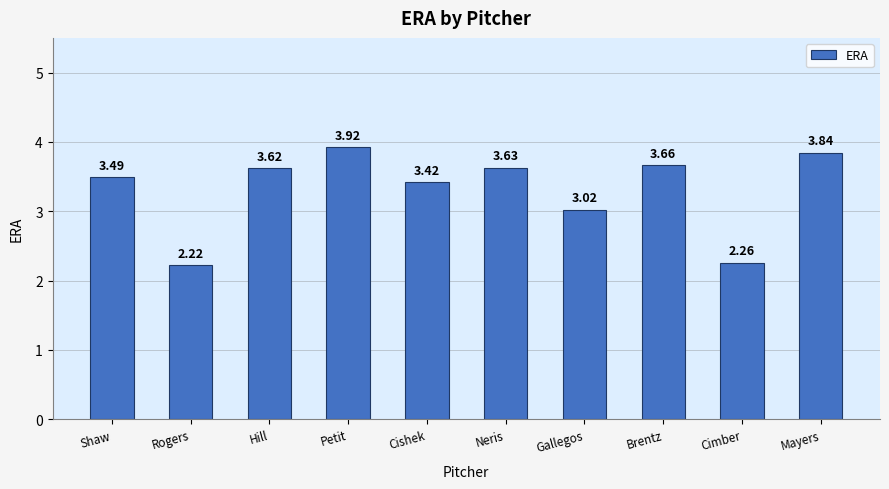

Which category has the lowest value across all series?

Rogers